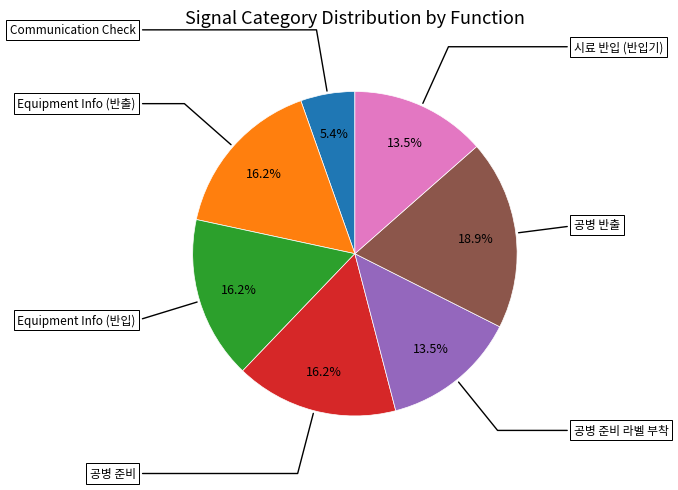

Is there any slice that represents more than half of the pie?

No